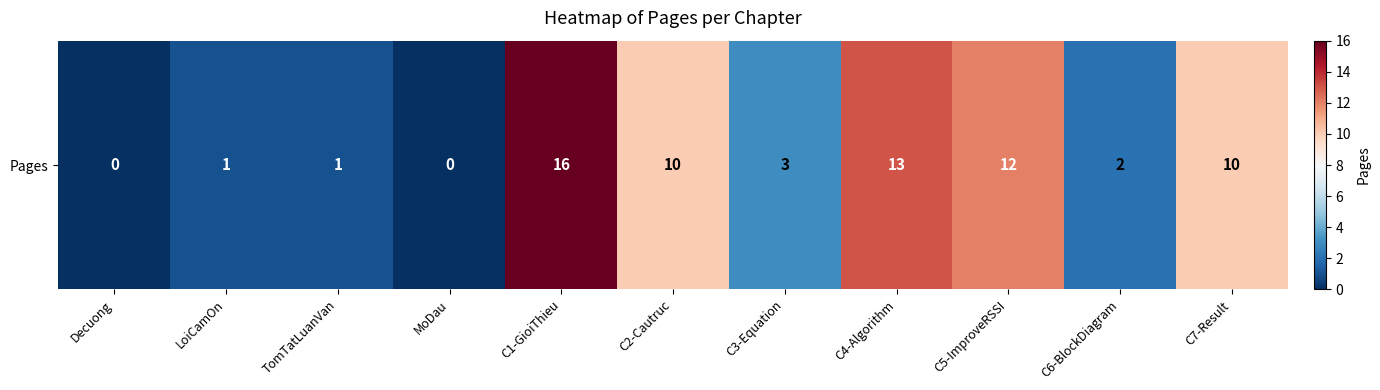

List the labels in order of value, largest first.

C1-GioiThieu, C4-Algorithm, C5-ImproveRSSI, C2-Cautruc, C7-Result, C3-Equation, C6-BlockDiagram, LoiCamOn, TomTatLuanVan, Decuong, MoDau